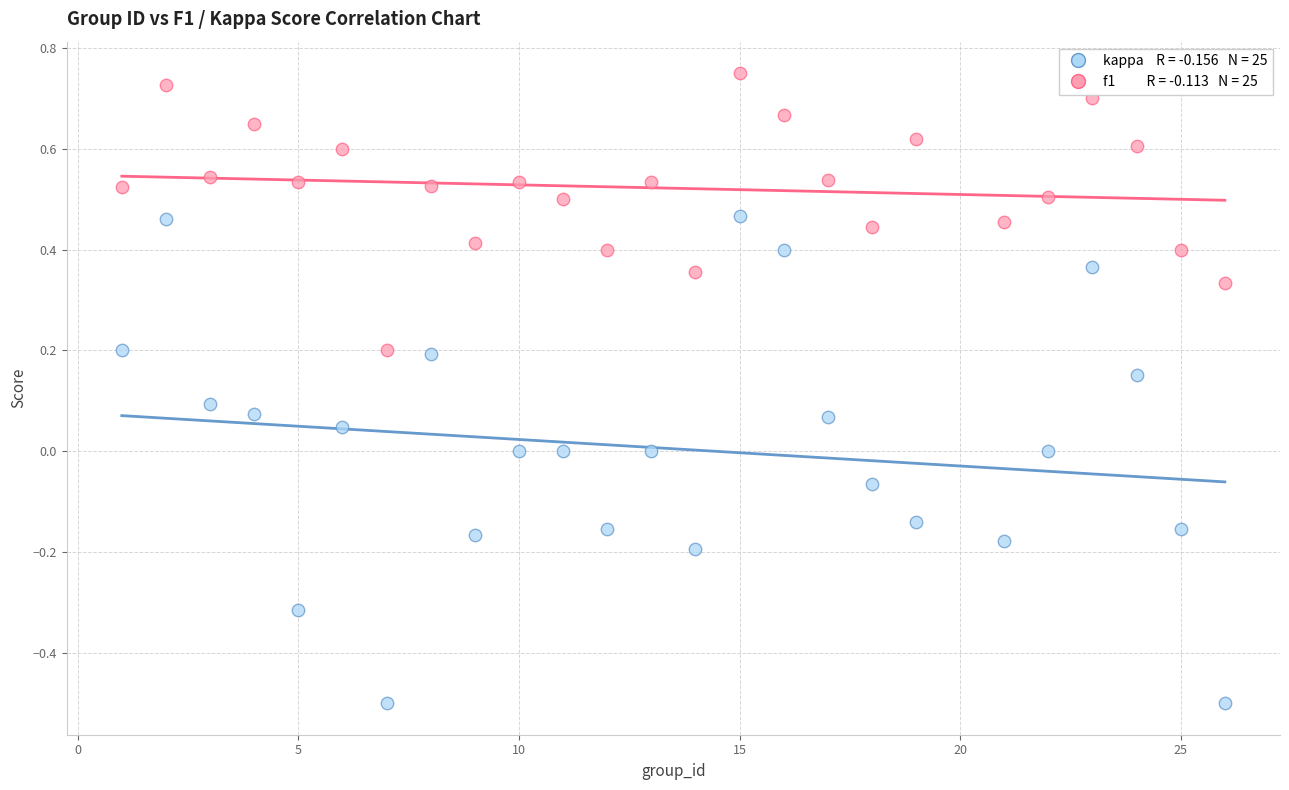

Across all data points, what is the range of X values (max minus min)?

25.0